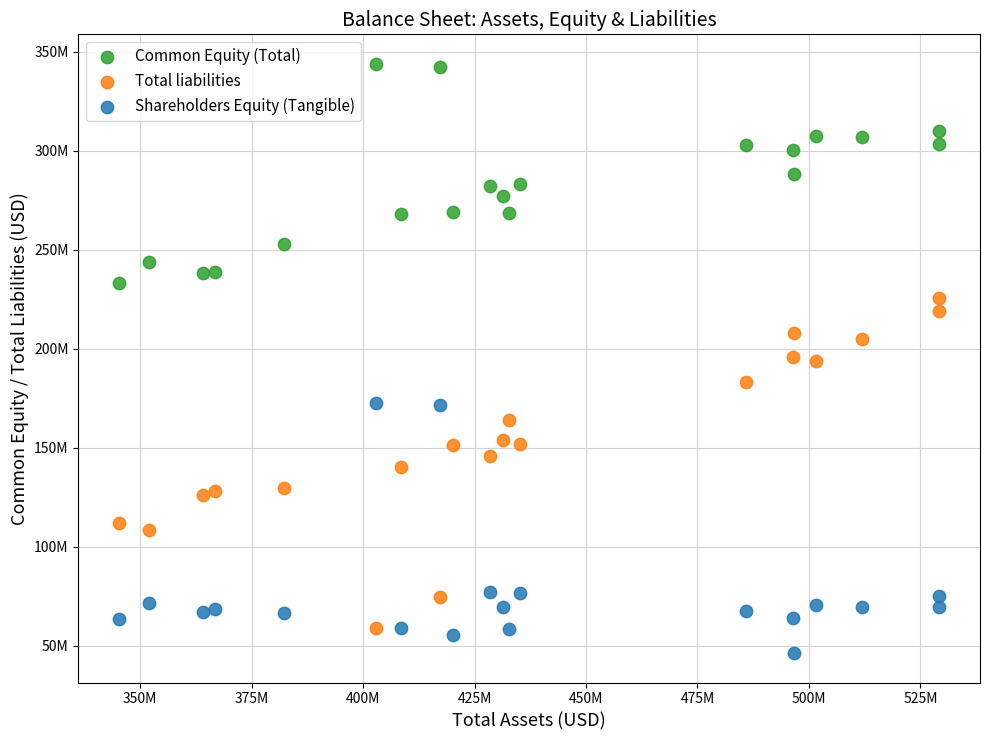

Which series reaches the minimum Y coordinate?

Shareholders Equity (Tangible)